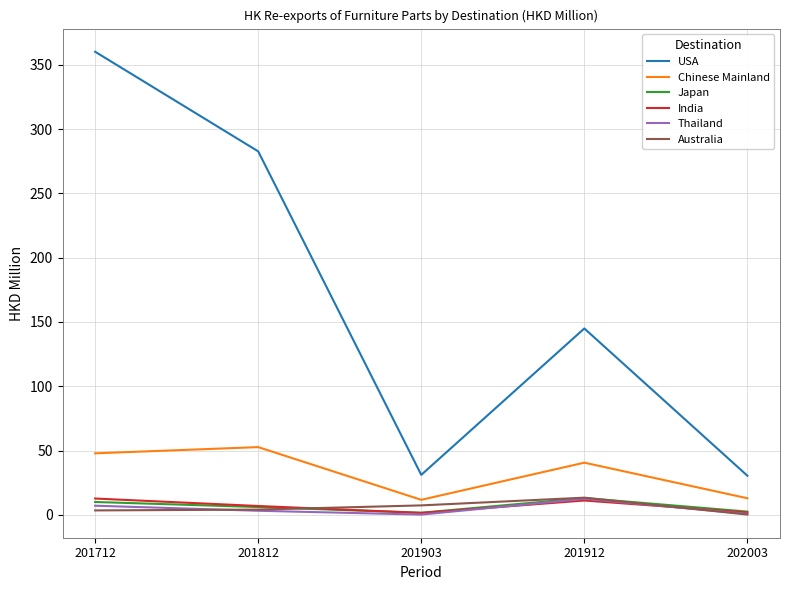

The USA series shows 31.2 at 201903. True or false?

True